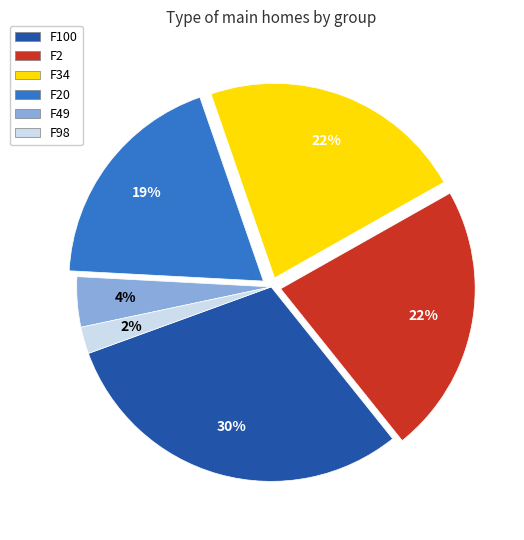

Which has a higher value, F49 or F20?

F20